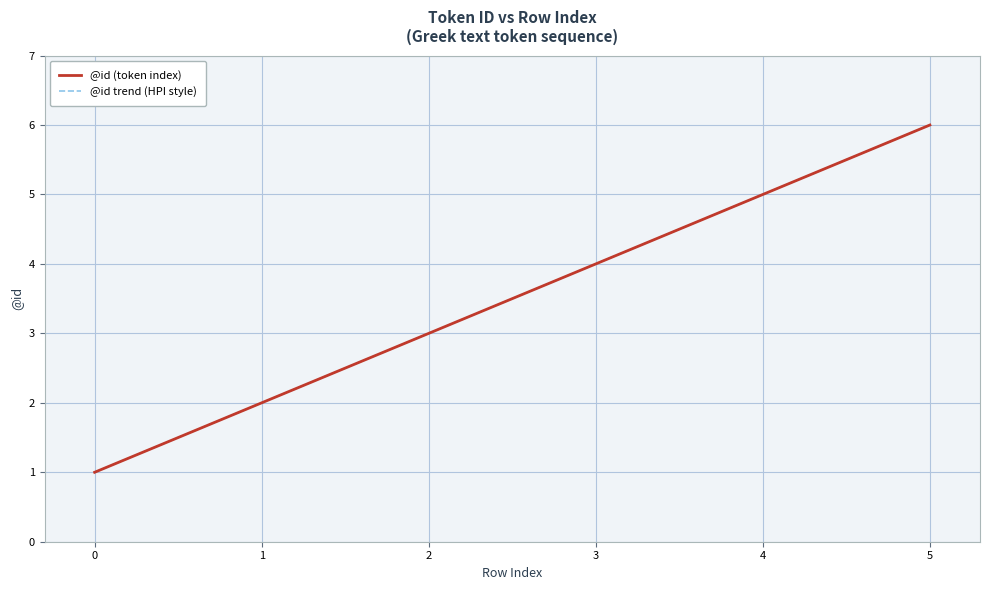

What is the difference between the maximum and minimum values in the @id trend (HPI style) series?

5